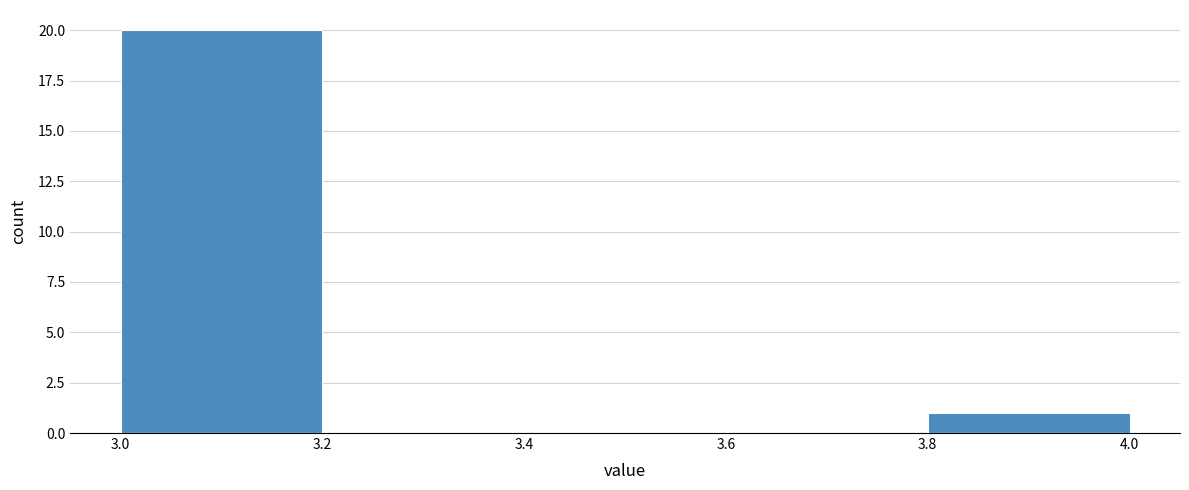

Reading left to right, list every bar in this chart as the range it spans on the x-axis followed by its height. The values are not printed on the chart, so give them approximately, as read against the axis.

3.0 to 3.2: 20
3.2 to 3.4: 0
3.4 to 3.6: 0
3.6 to 3.8: 0
3.8 to 4.0: 1